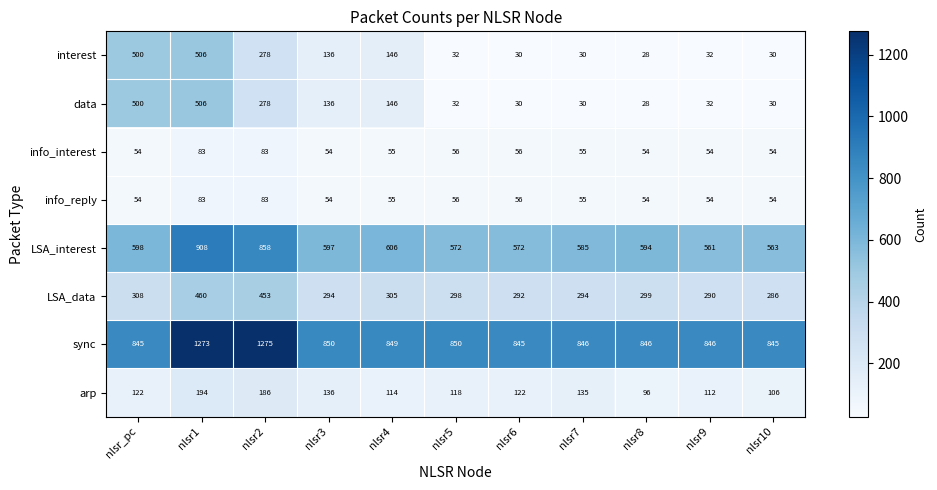

What is the average value of the LSA_interest series?

638